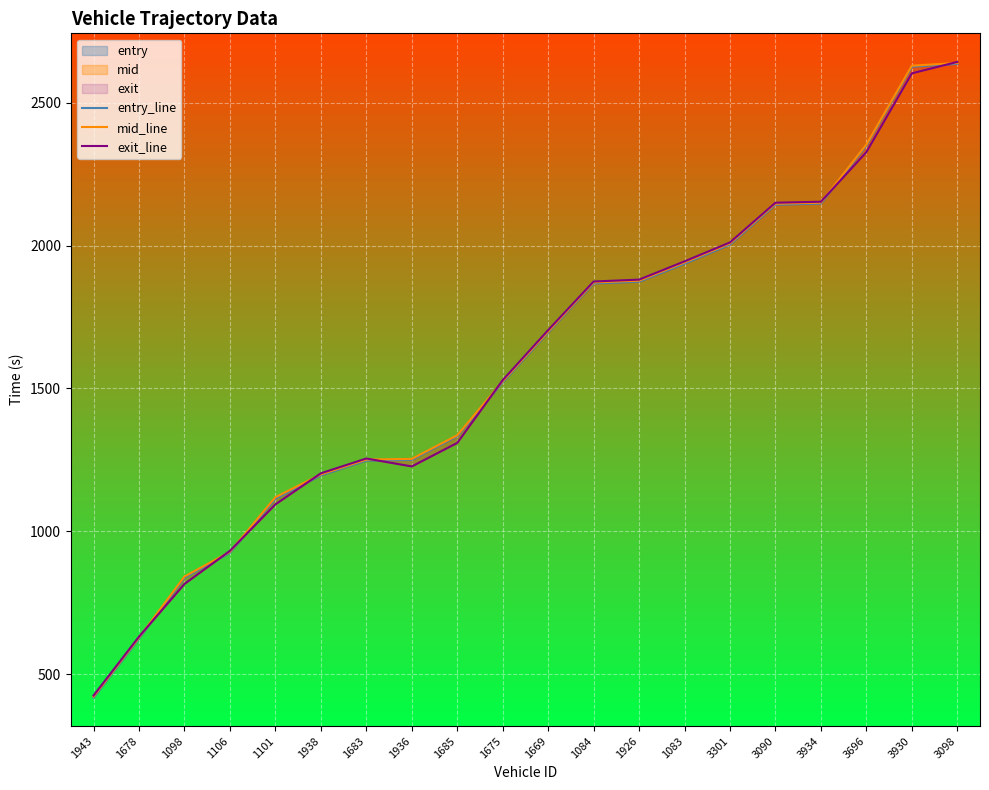

Is the value of entry_line at 3090 greater than the value of exit_line at 1936?

Yes